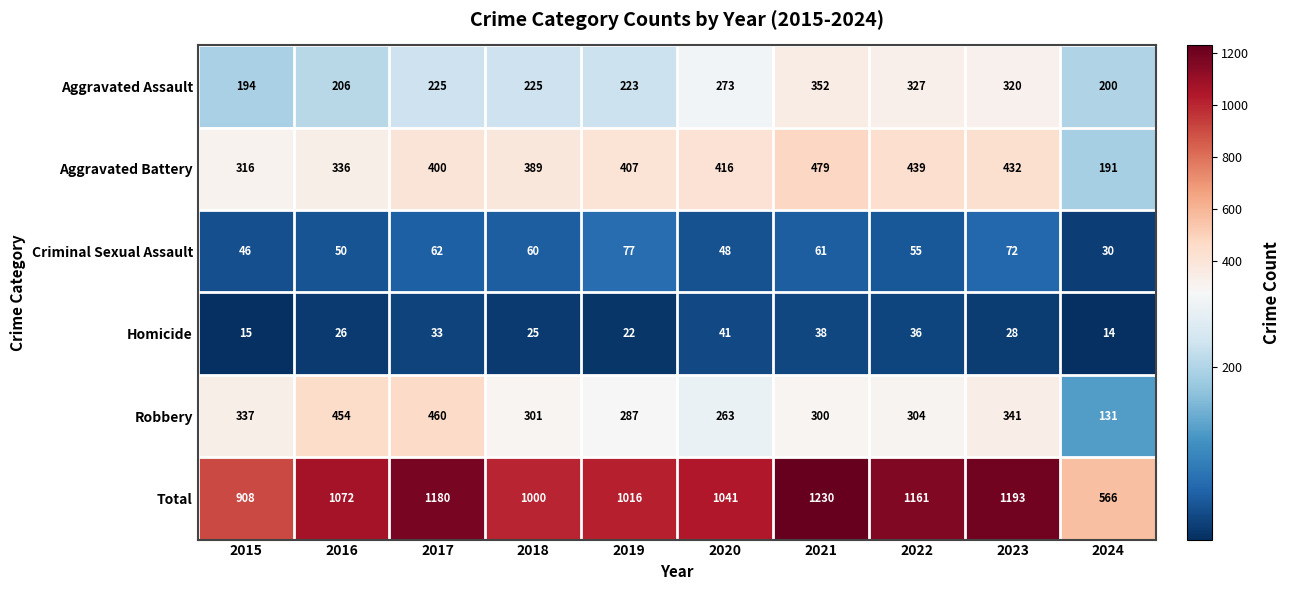

At which category is the sum across all series the highest?

2021